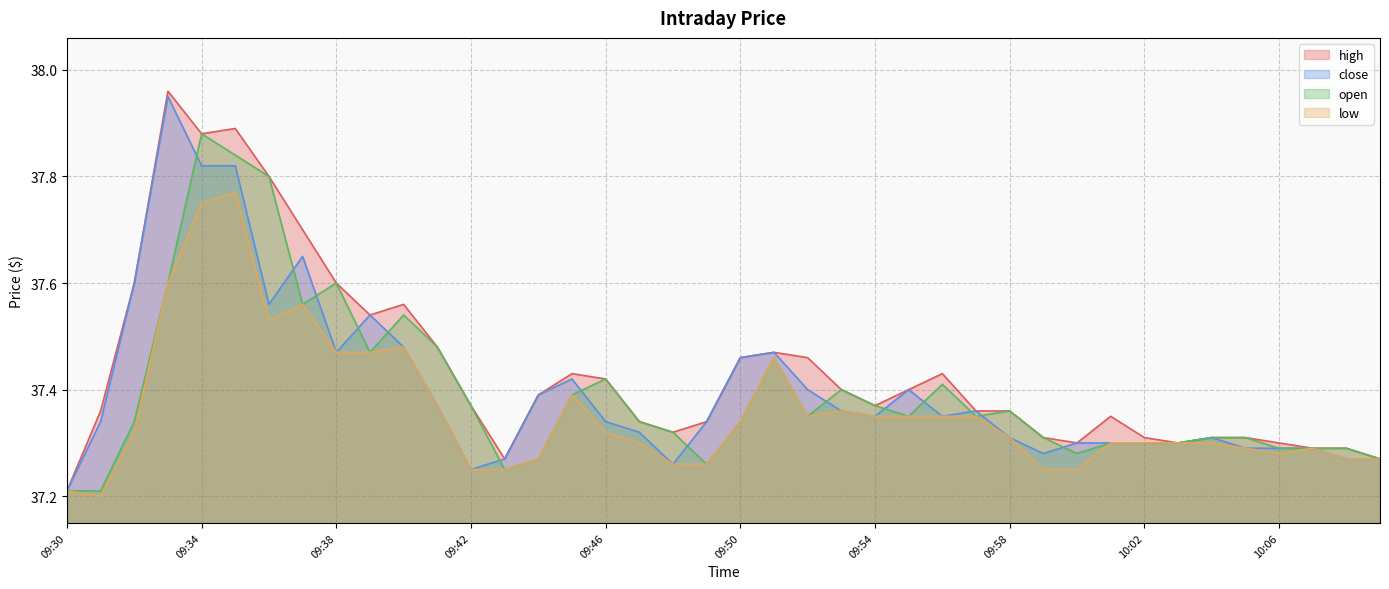

What is the label of the 33rd point from the right?

09:37